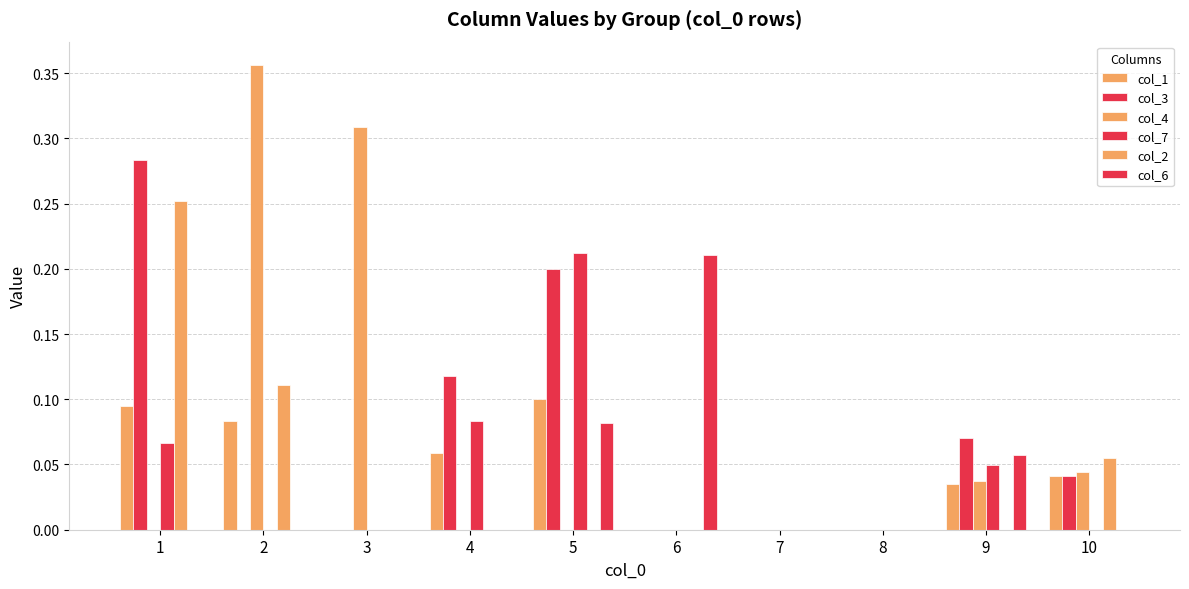

Reading left to right, transcribe all the data shown in this chart.

col_1: 0.1	0.1	0.0	0.1	0.1	0.0	0.0	0.0	0.0	0.0
col_3: 0.3	0.0	0.0	0.1	0.2	0.0	0.0	0.0	0.1	0.0
col_4: 0.0	0.4	0.3	0.0	0.0	0.0	0.0	0.0	0.0	0.0
col_7: 0.1	0.0	0.0	0.1	0.2	0.0	0.0	0.0	0.0	0.0
col_2: 0.3	0.1	0.0	0.0	0.0	0.0	0.0	0.0	0.0	0.1
col_6: 0.0	0.0	0.0	0.0	0.1	0.2	0.0	0.0	0.1	0.0